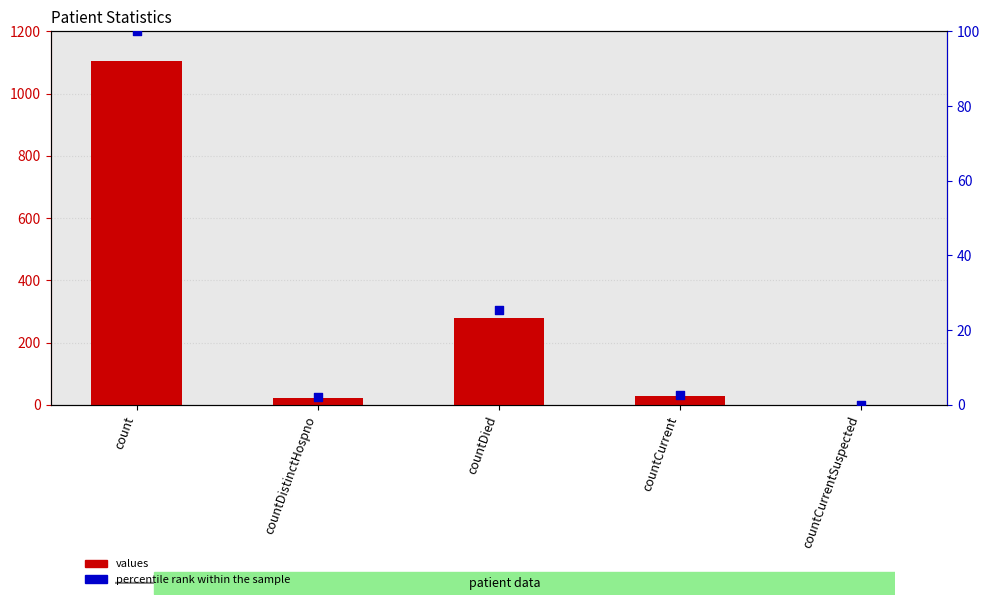

Which series has the widest spread of Y values?

values